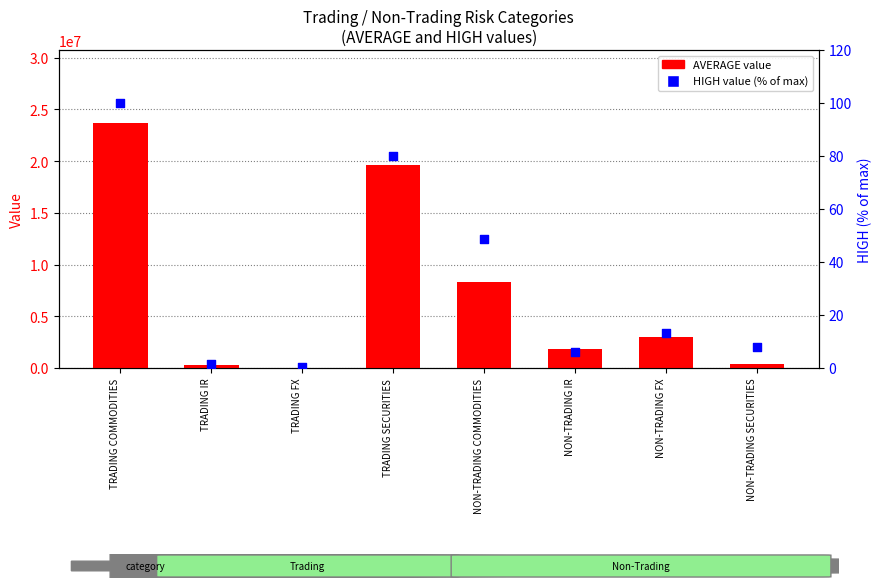

At which category is the sum across all series the highest?

TRADING COMMODITIES